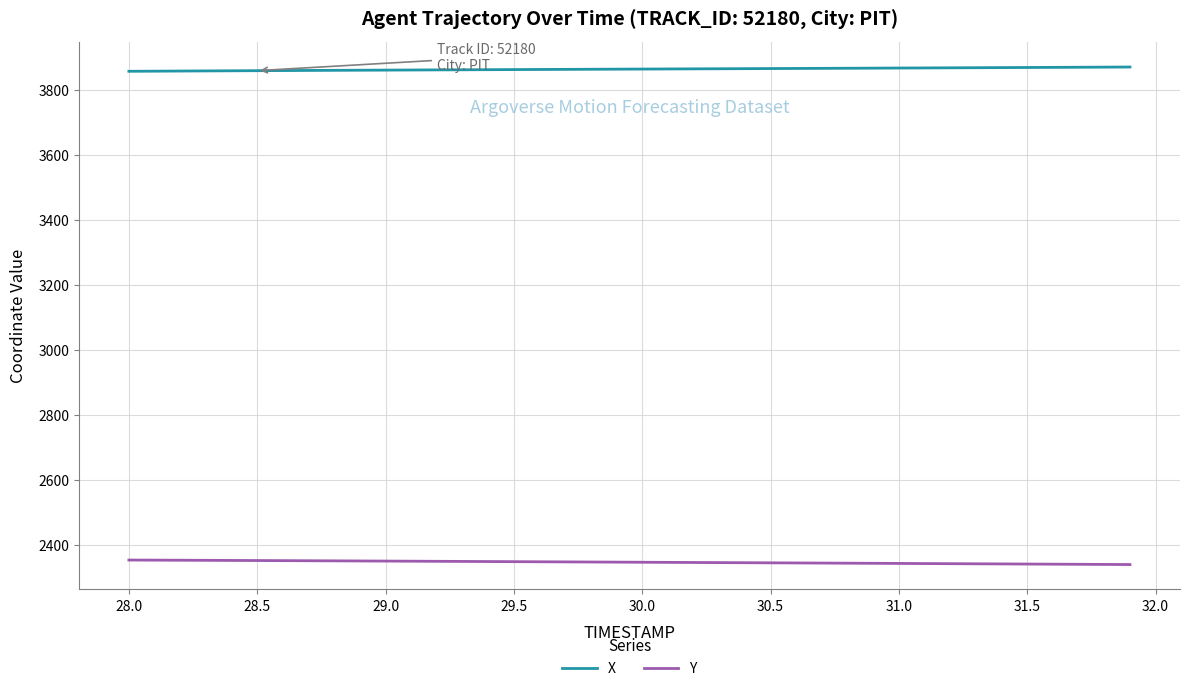

What is the minimum value for Y?

2339.3